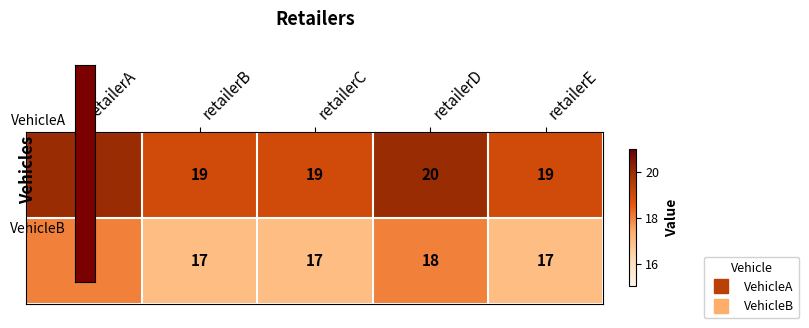

What is the total value across all series at retailerE?

36